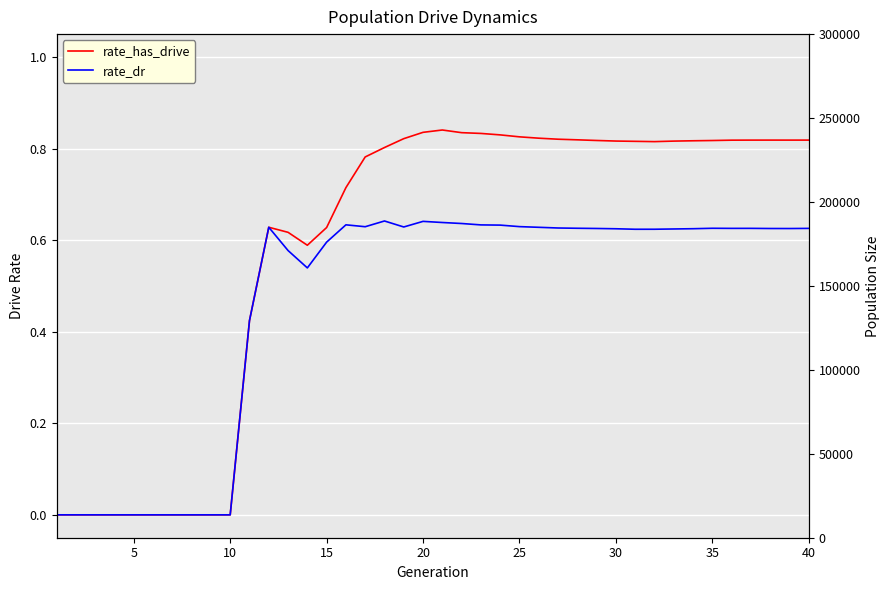

What is the difference between the second highest and minimum values in the rate_has_drive series?

0.8